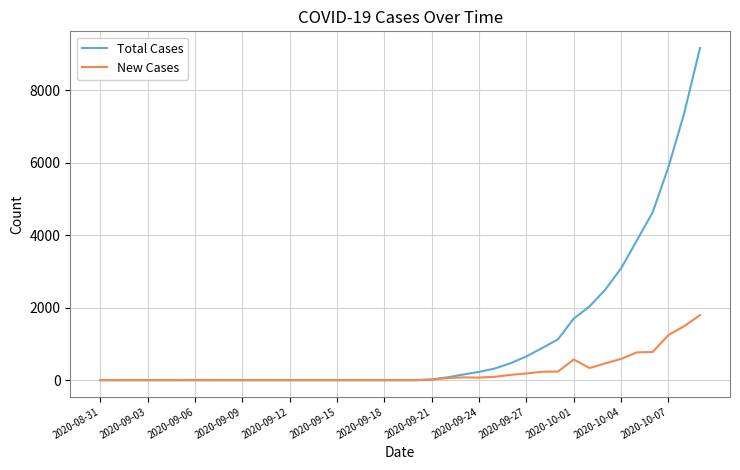

What is the maximum value shown in the chart?

9172